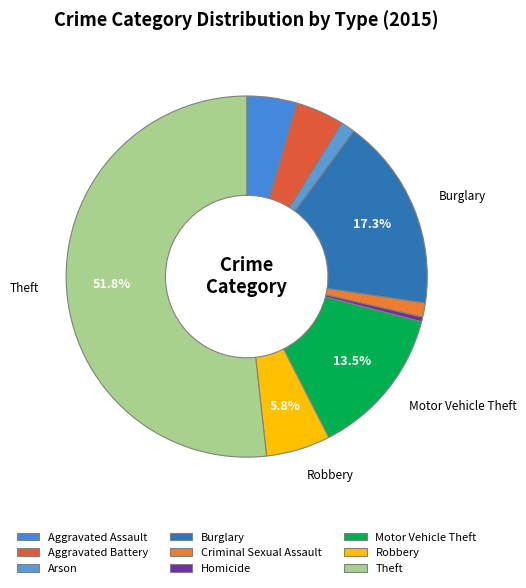

True or false: Aggravated Assault accounts for 4% of the total.

True